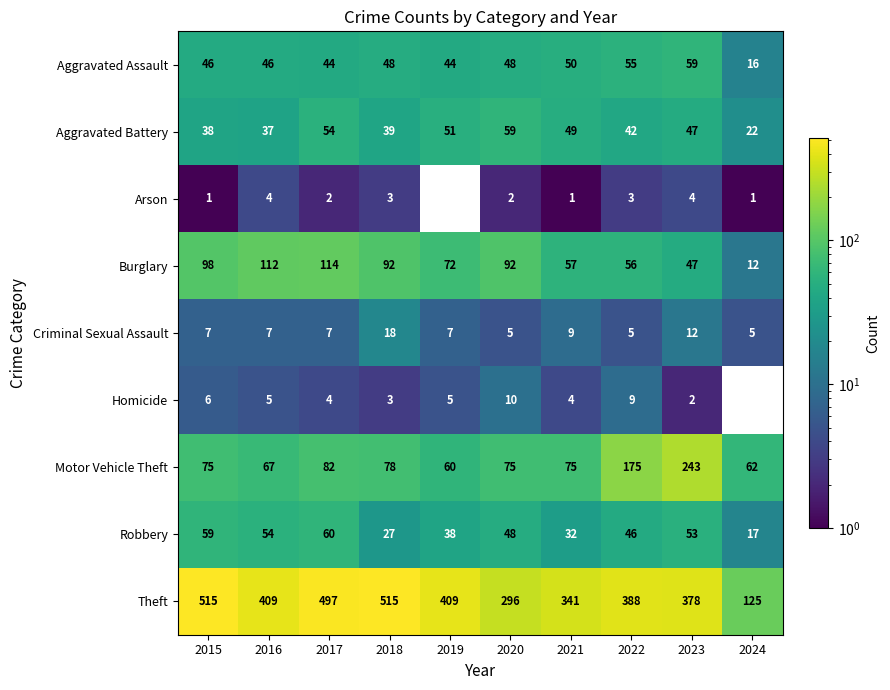

Where is Robbery nearest to the value 38?

2019